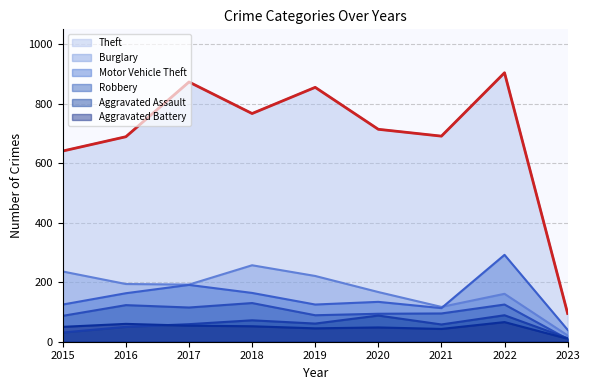

True or false: Burglary has a value of 188 at 2021.

False